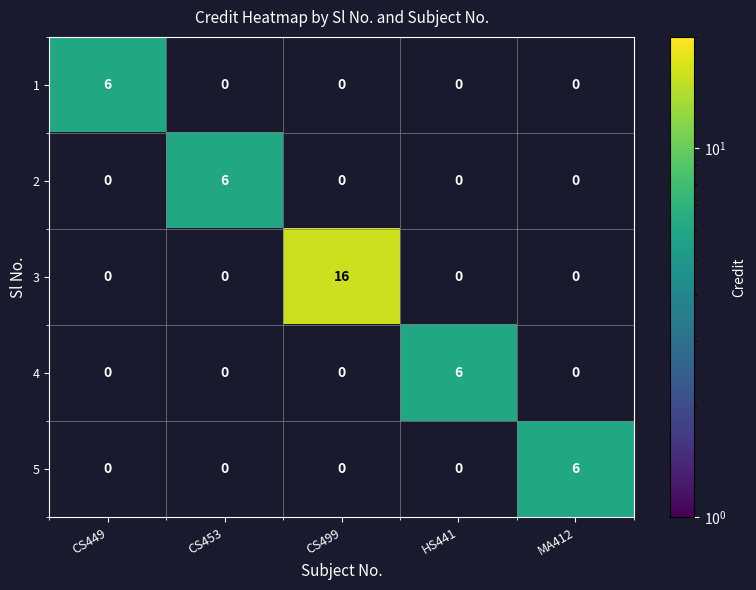

Which has a higher value, MA412 or CS449?

CS449